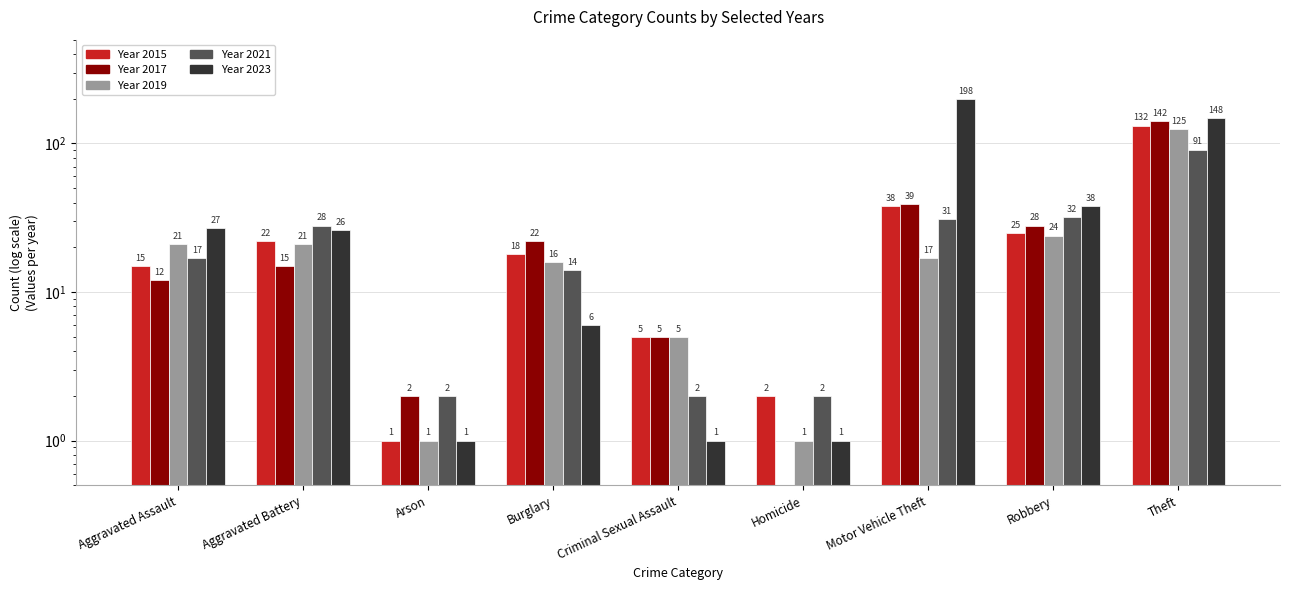

At Robbery, list the series in order from largest to smallest.

2023, 2021, 2017, 2015, 2019